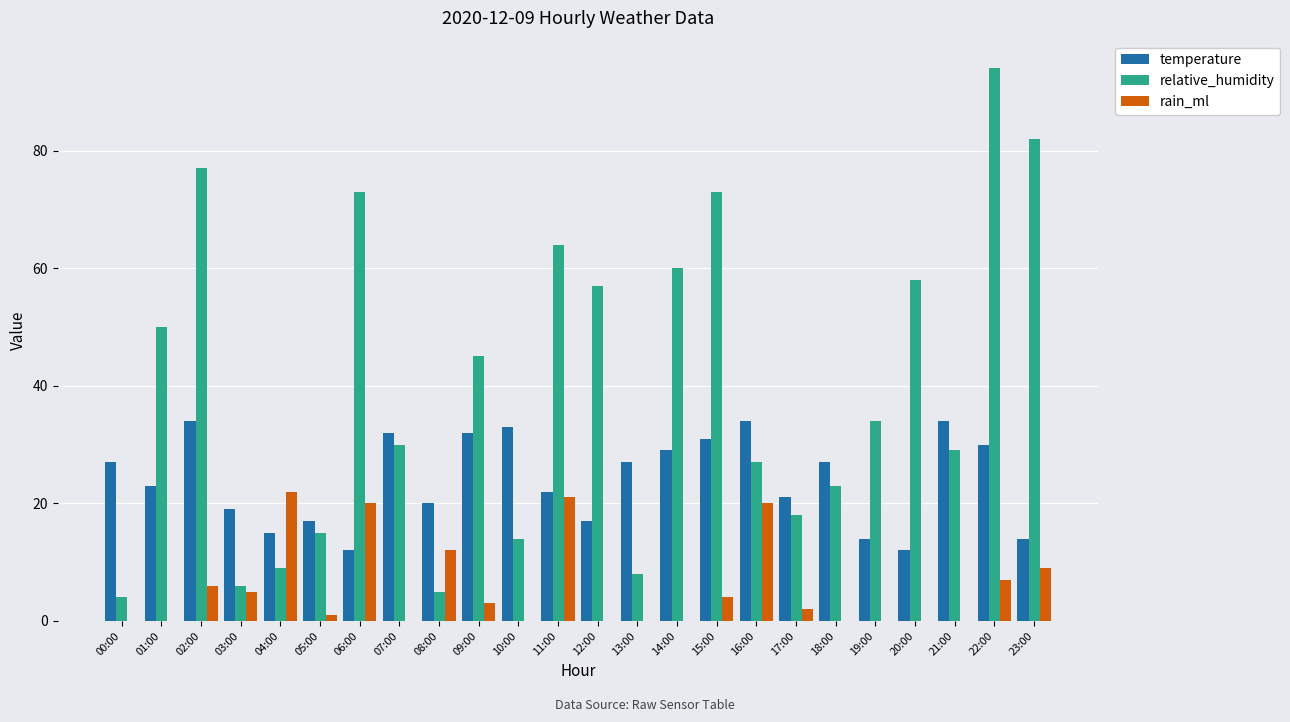

How many groups of bars are there?

24